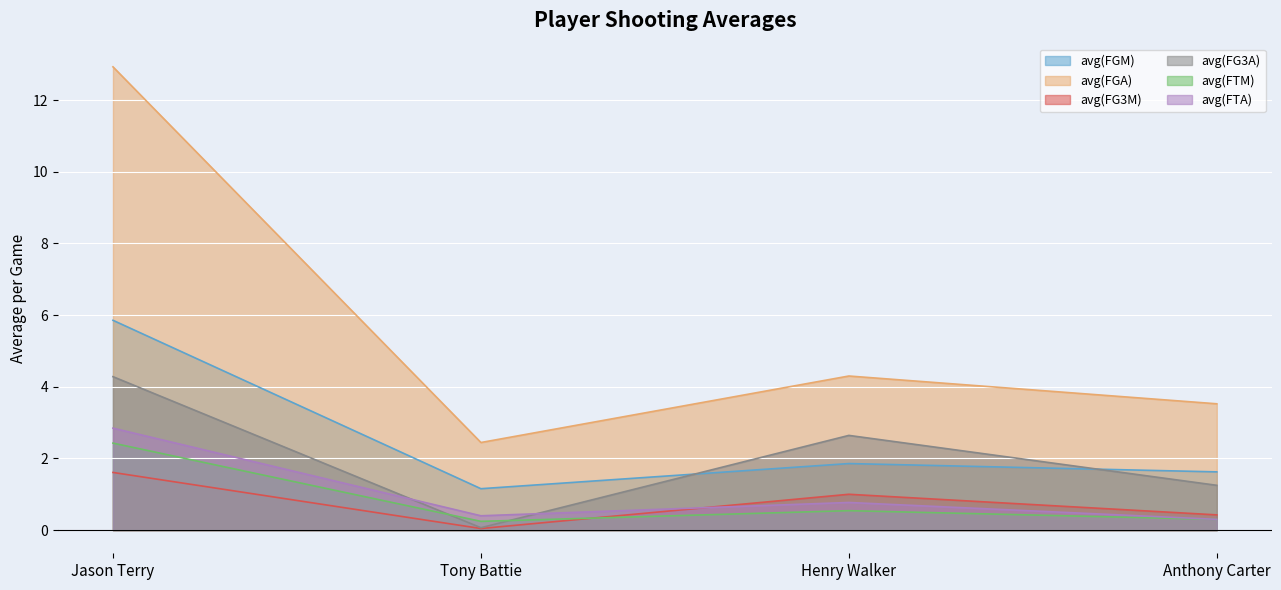

What is the value of the avg(FG3A) point at the 1st from the left?

4.3